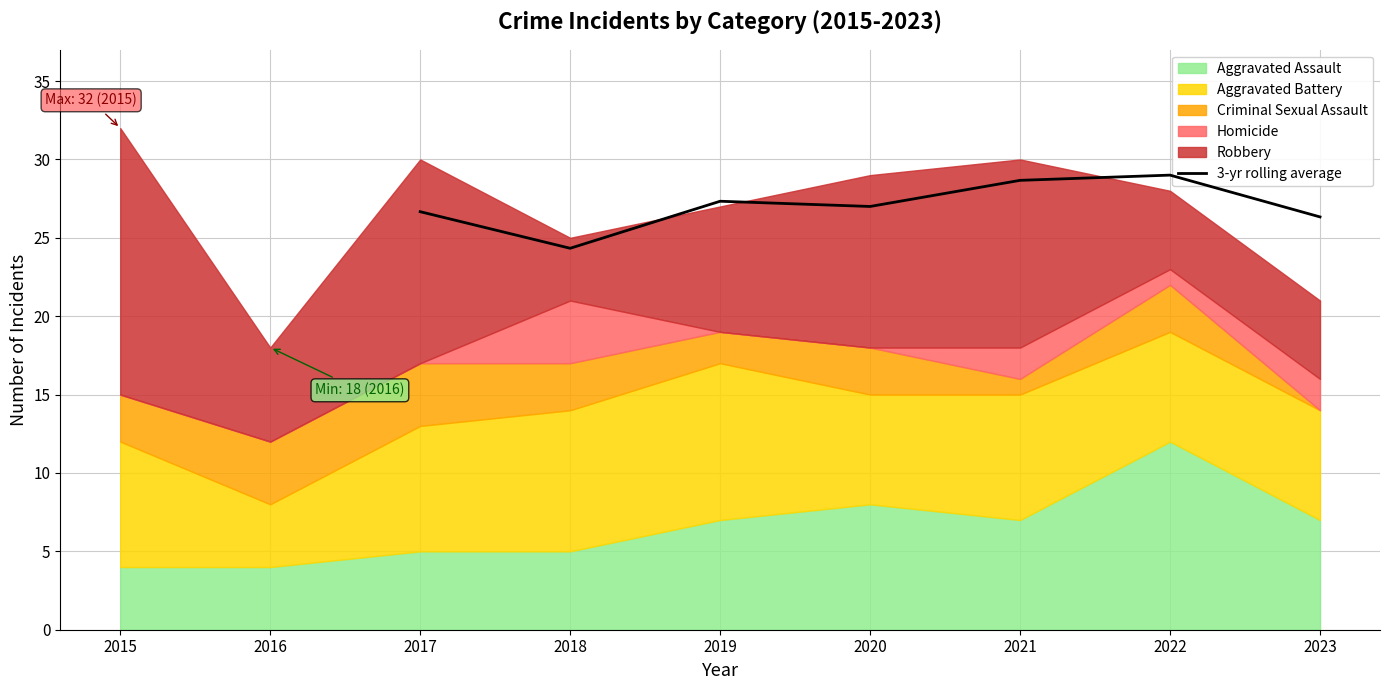

What is the value of the 4th point from the left?

27.0